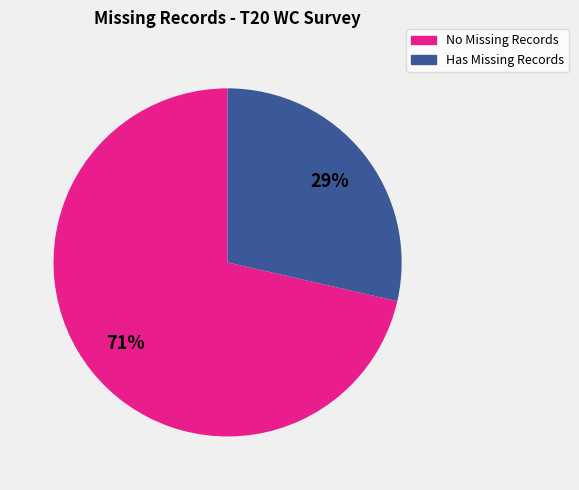

How many segments does this pie chart have?

2